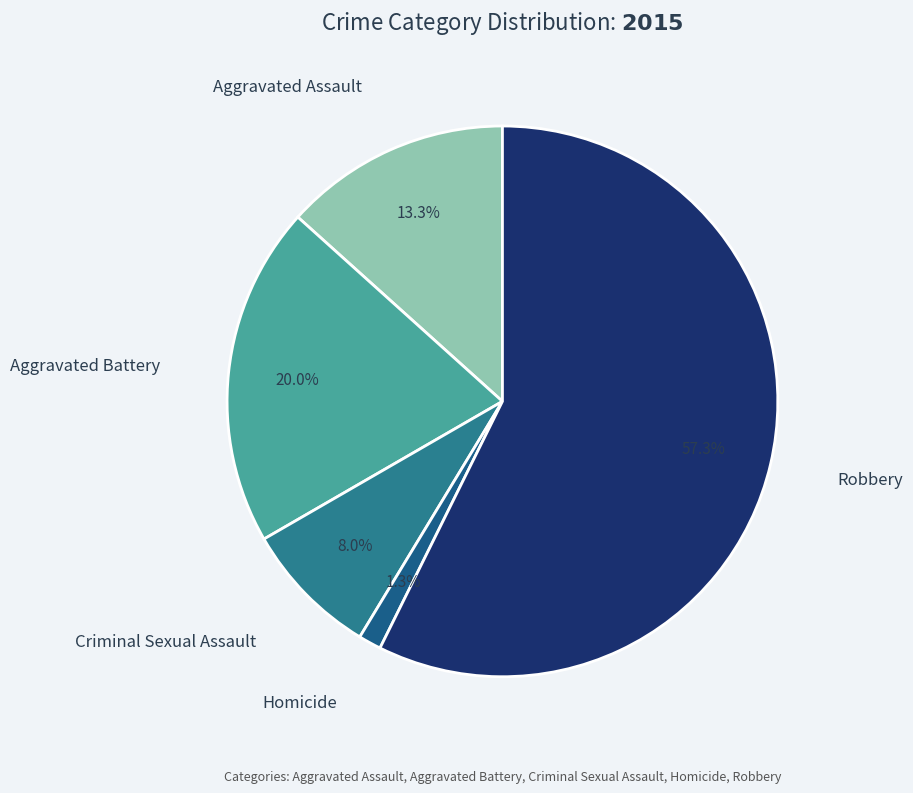

To the nearest percent, what is the difference between the largest and smallest slice percentages?

56%